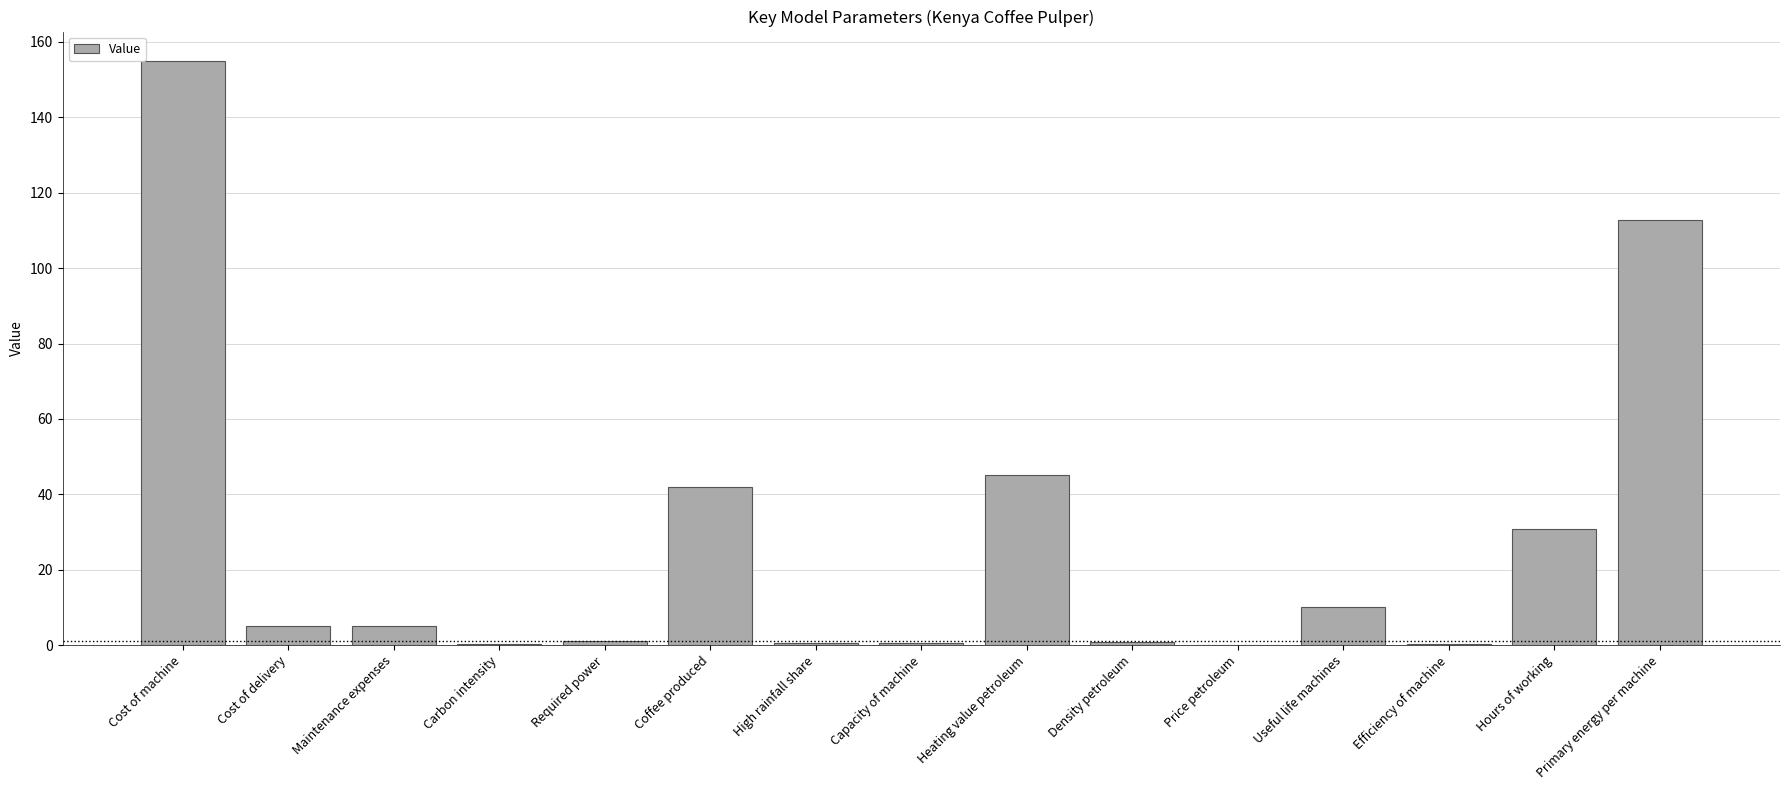

What is the change in value from Cost of machine to Primary energy per machine?

-42.3